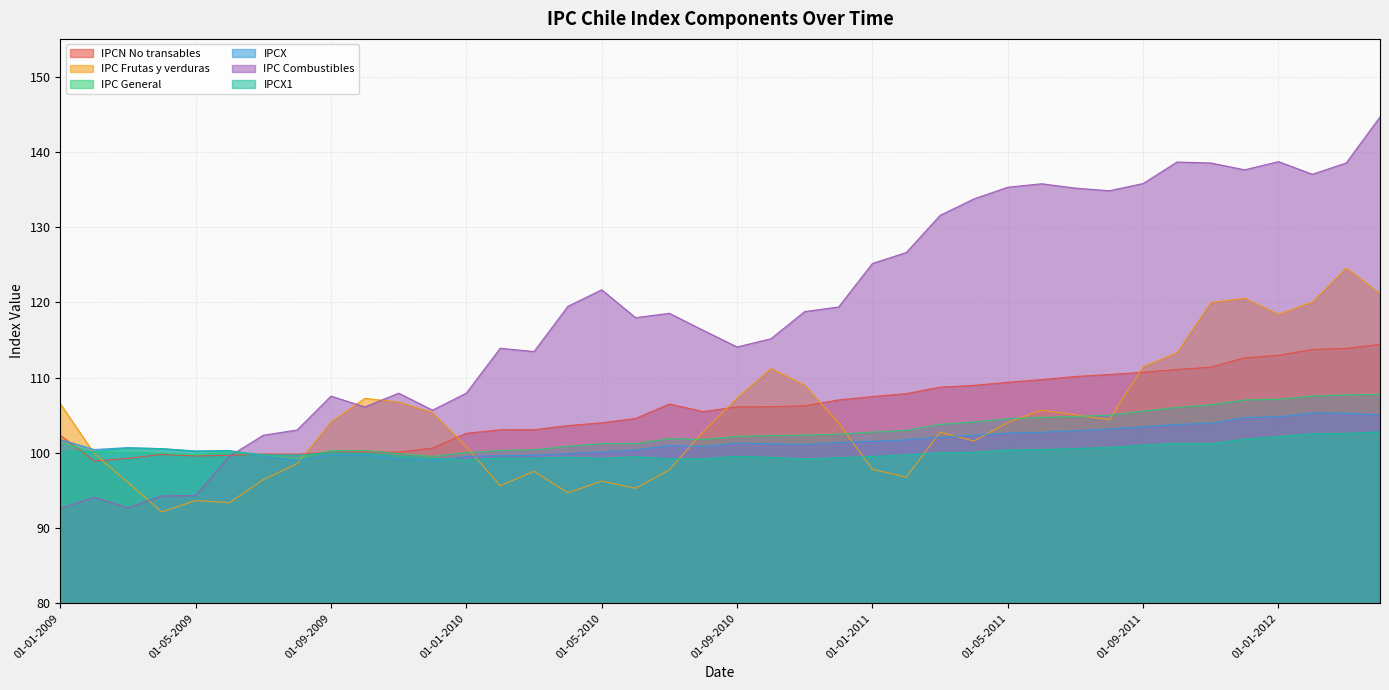

Is it true that IPC Frutas y verduras equals 140.0 at 01-05-2011?

False